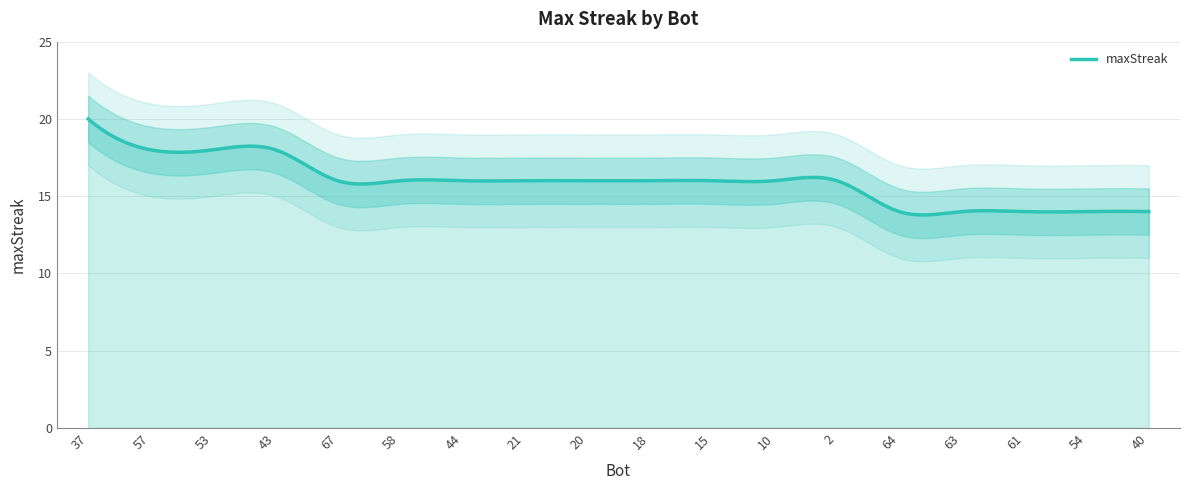

List the labels in order of value, smallest first.

64, 63, 61, 54, 40, 67, 58, 44, 21, 20, 18, 15, 10, 2, 57, 53, 43, 37